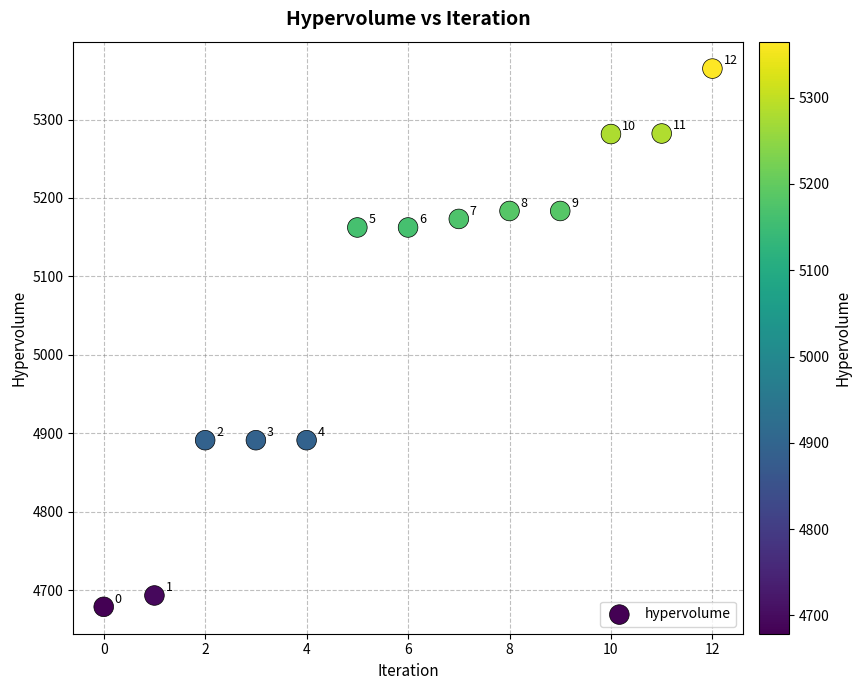

What is the range of Y values (max minus min)?

686.3